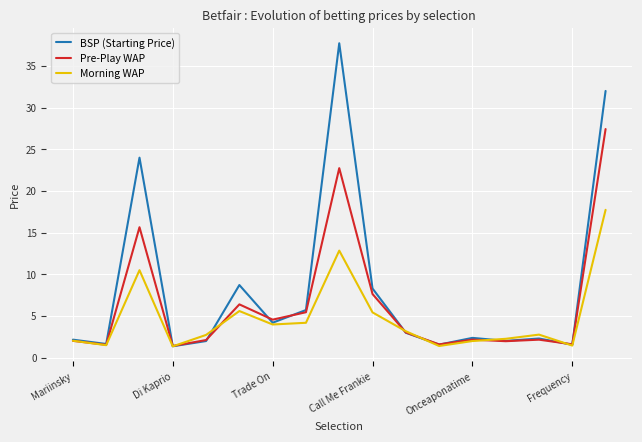

Which series has the largest total across all categories?

BSP (Starting Price)